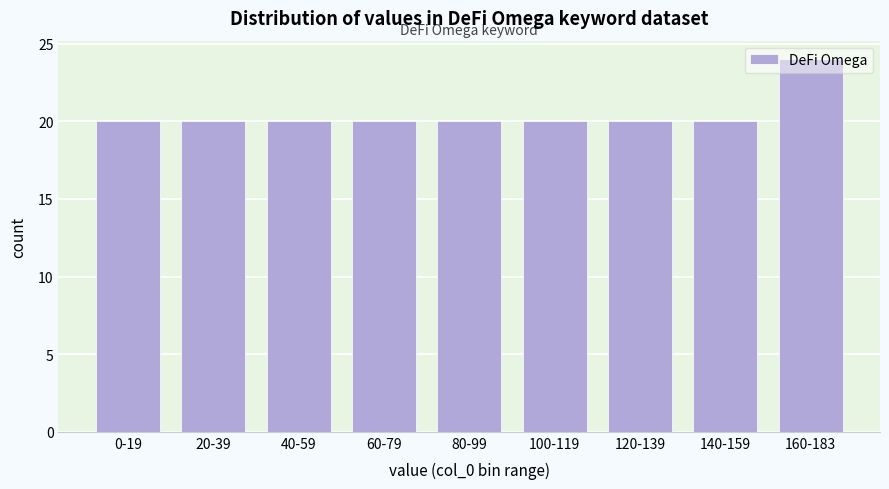

The value at 0-19 is 11. True or false?

False